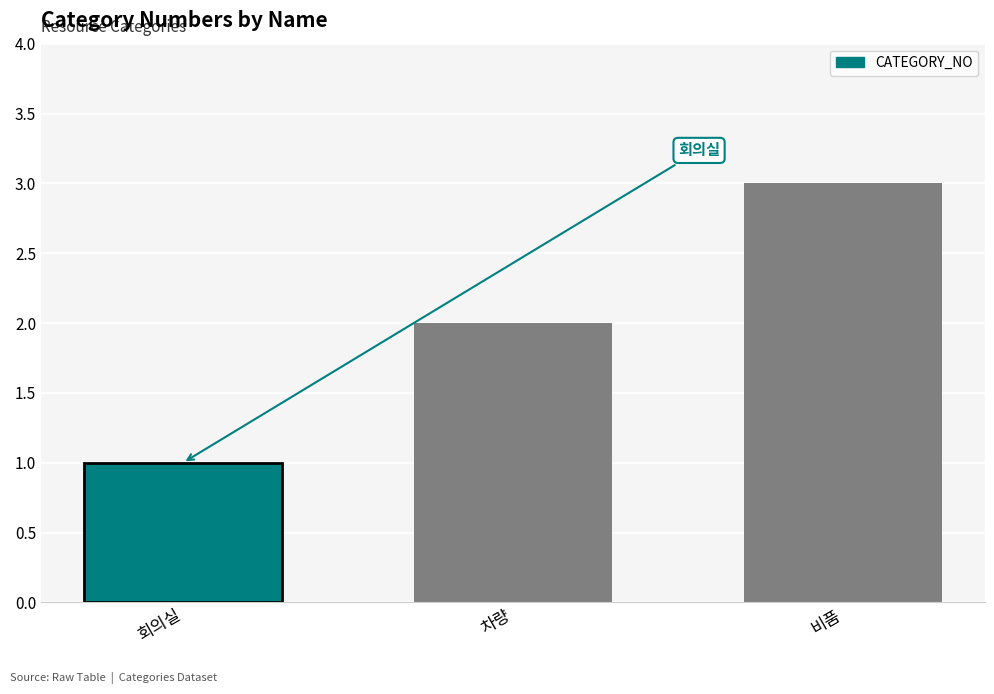

What is the change in value from 회의실 to 차량?

+1